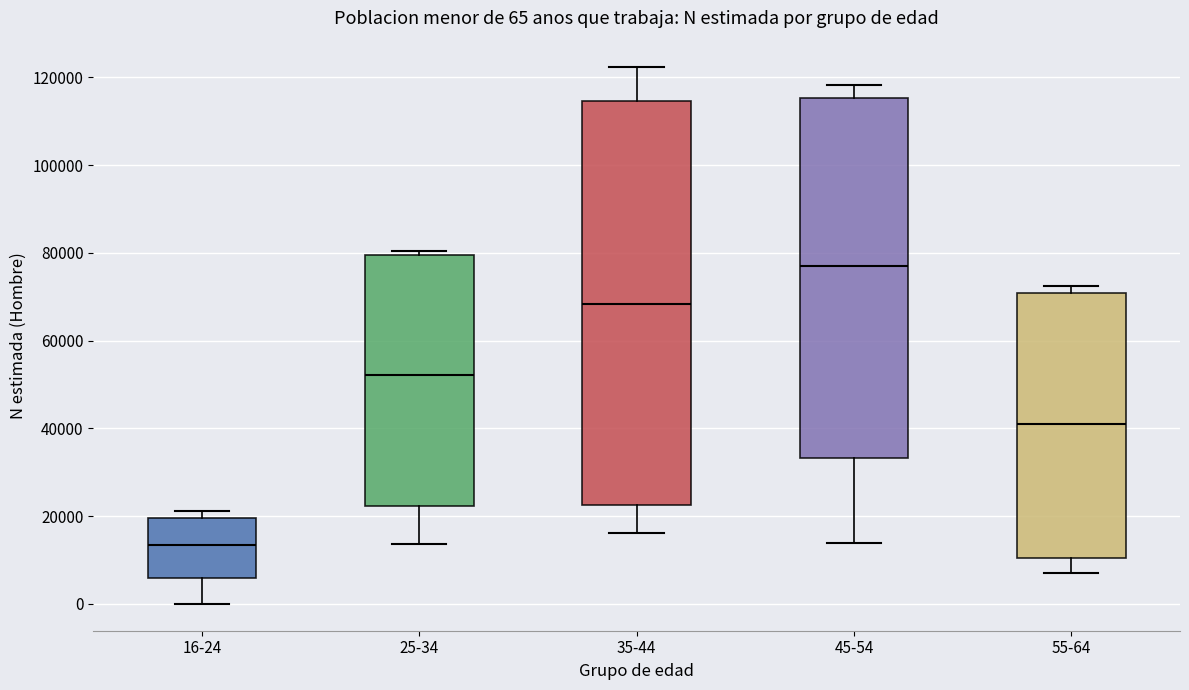

Which box has the lowest median line?

16-24